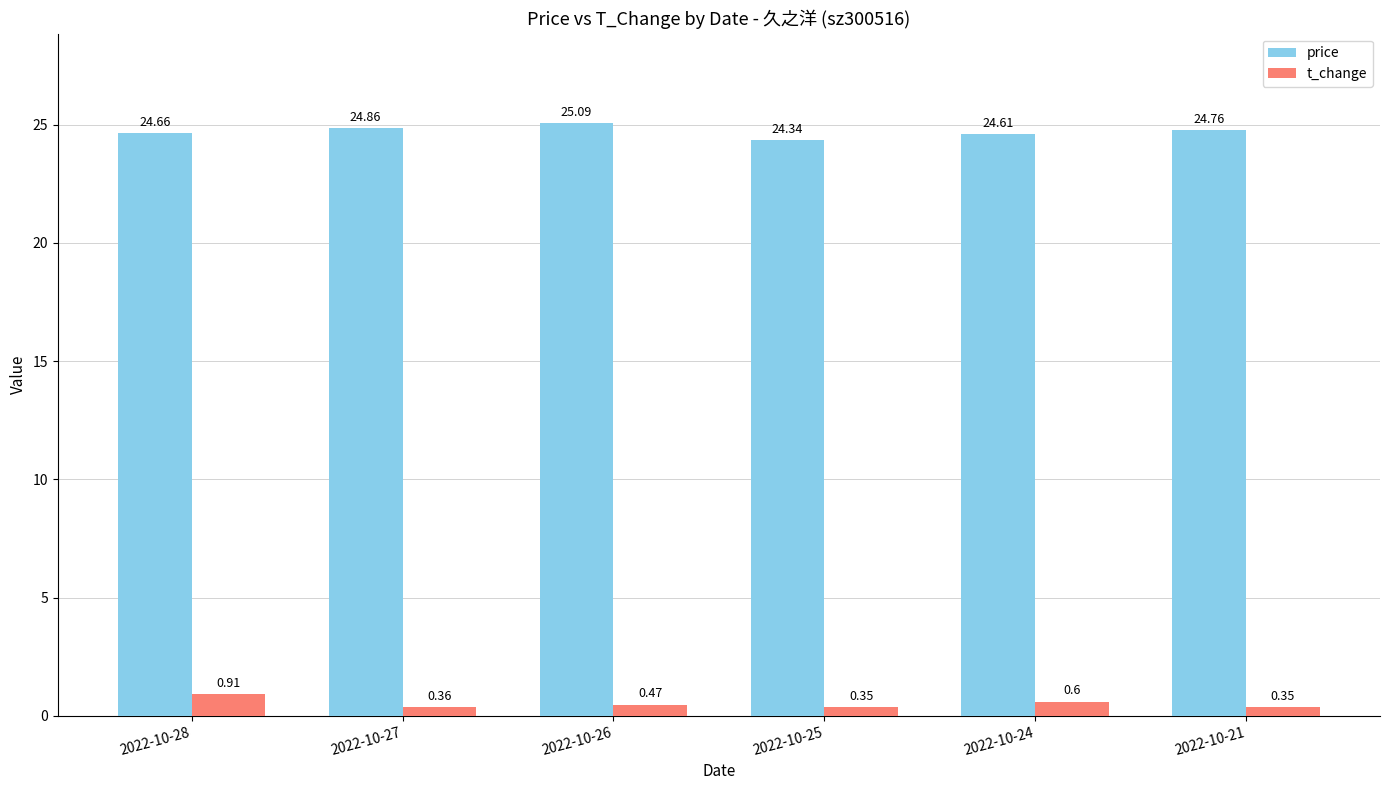

Which series has the widest spread of values?

price